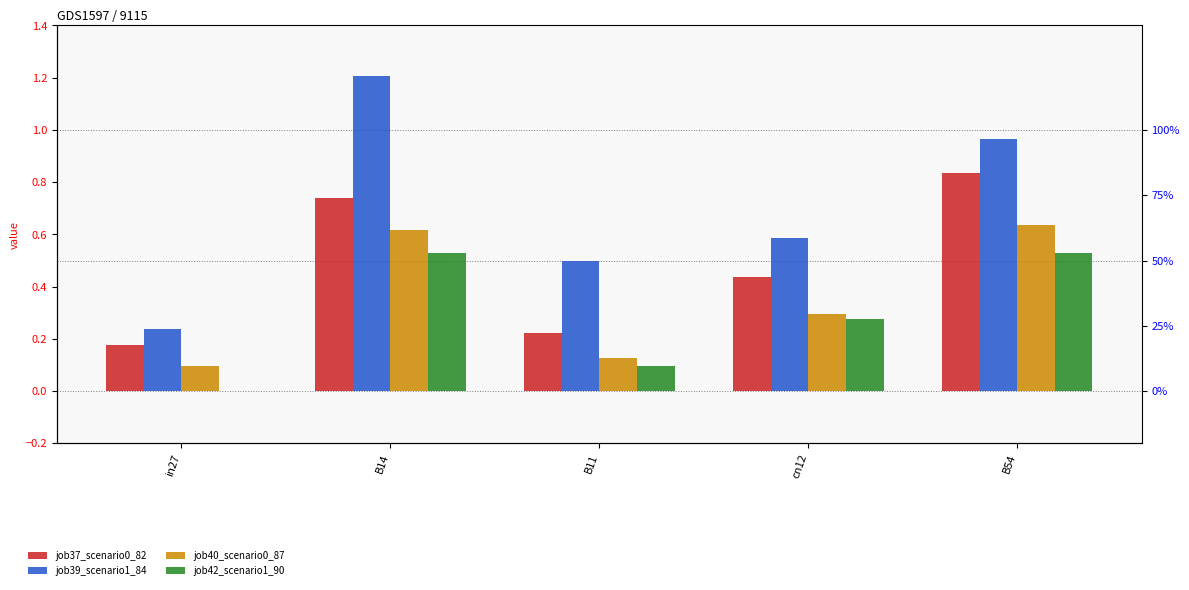

What is the value of the job39_scenario1_84 bar at the 5th from the left?

1.0